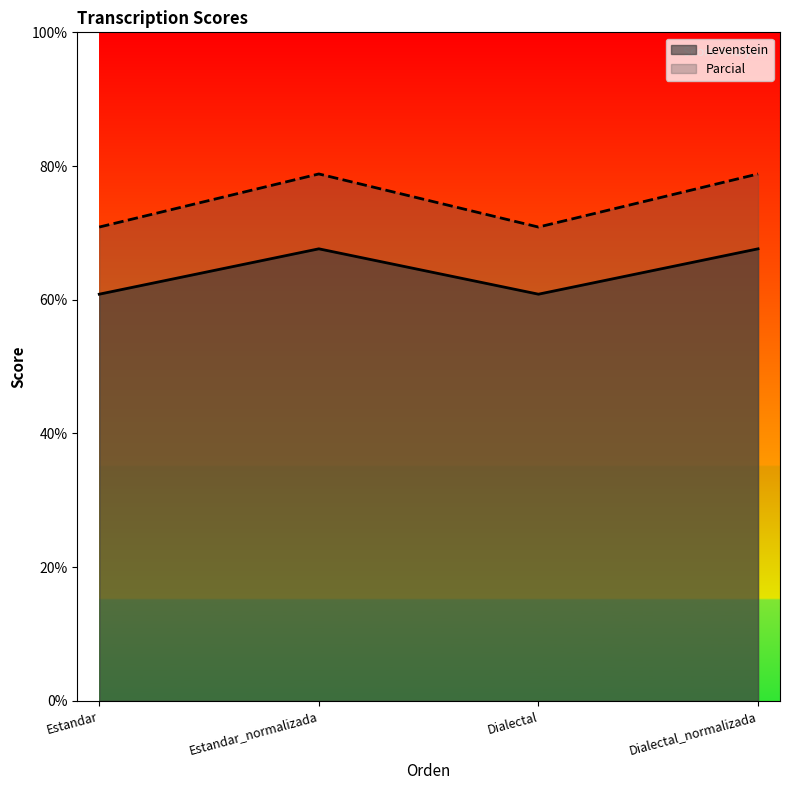

The Levenstein series shows 60.8 at Dialectal. True or false?

True